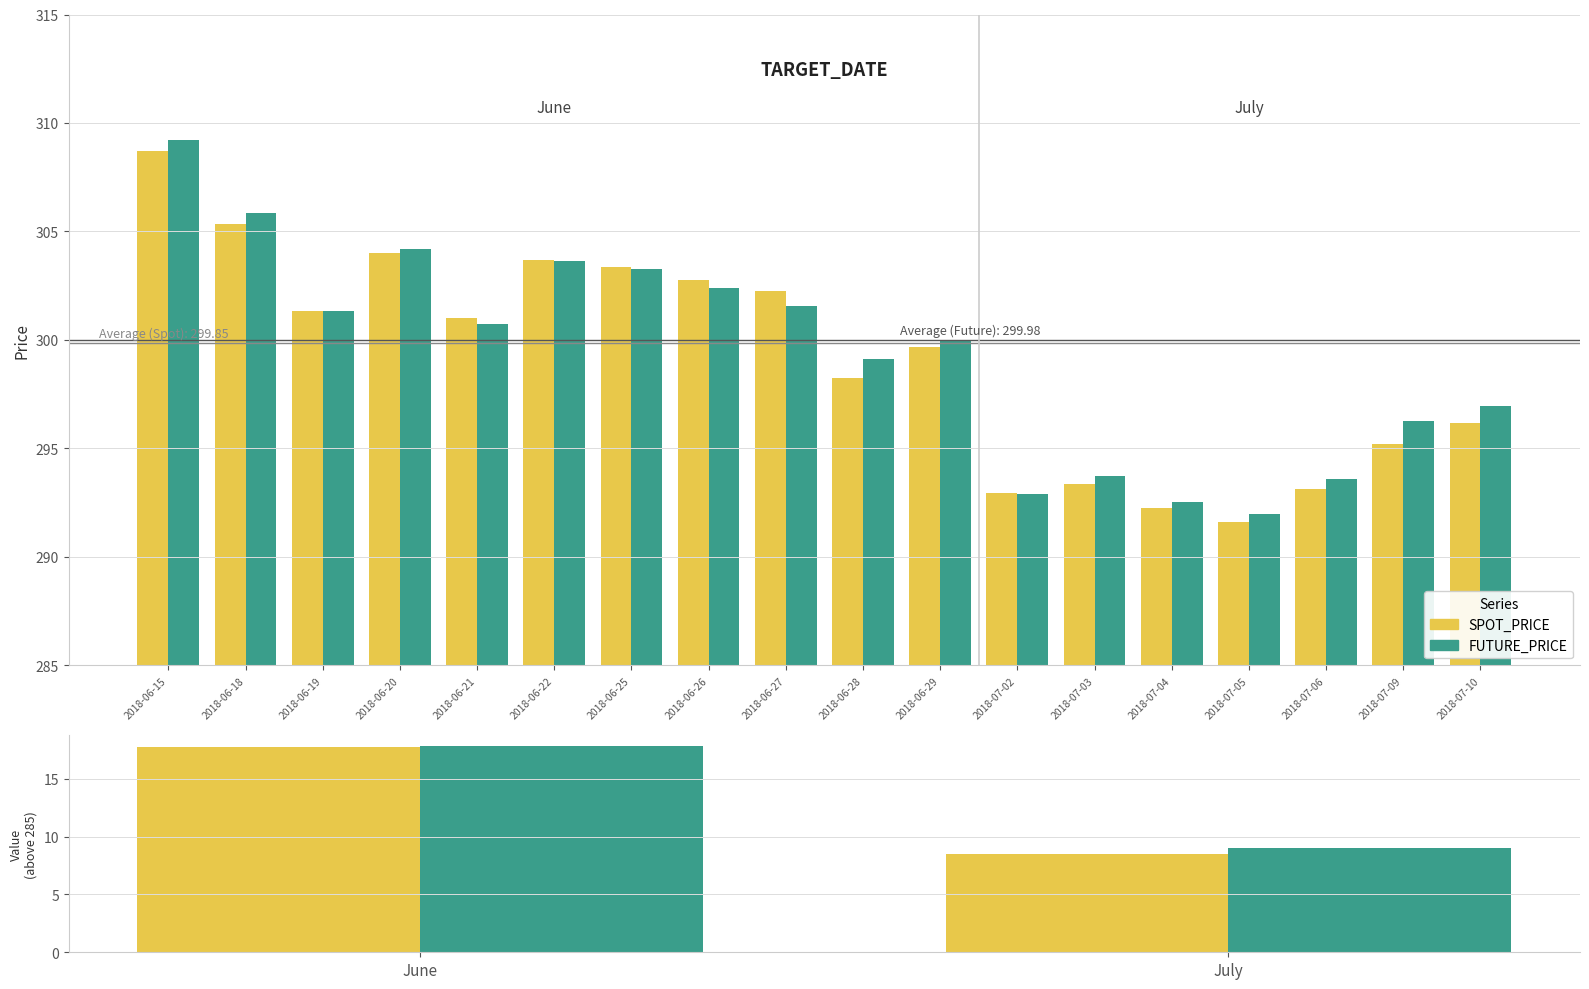

Which has a higher value, June or July?

June